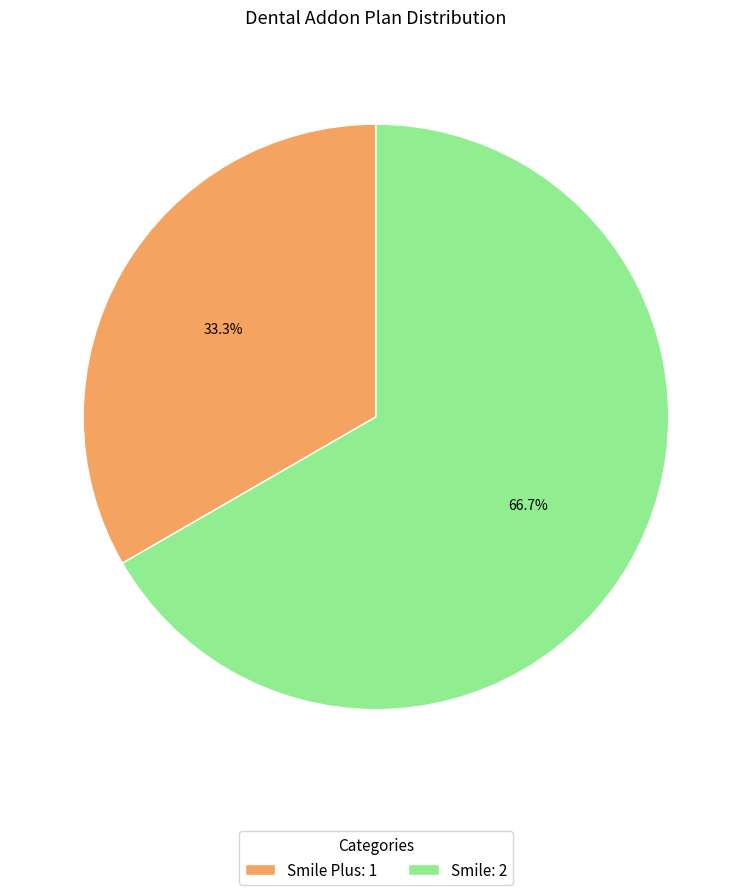

Does Smile: 2 represent more than half of the total?

Yes